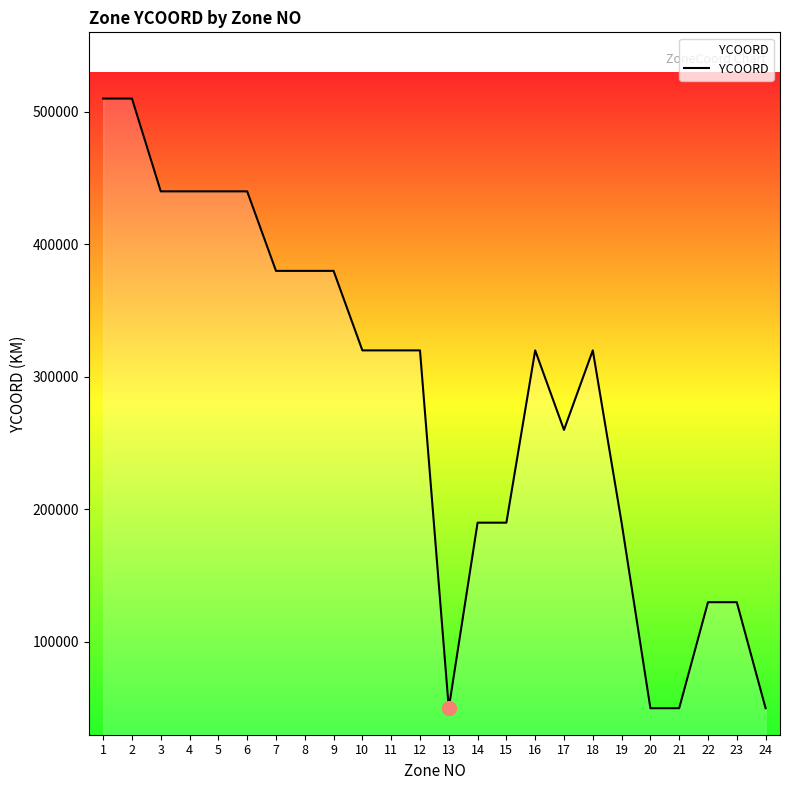

What is the difference between the values at 12 and 3?

120000